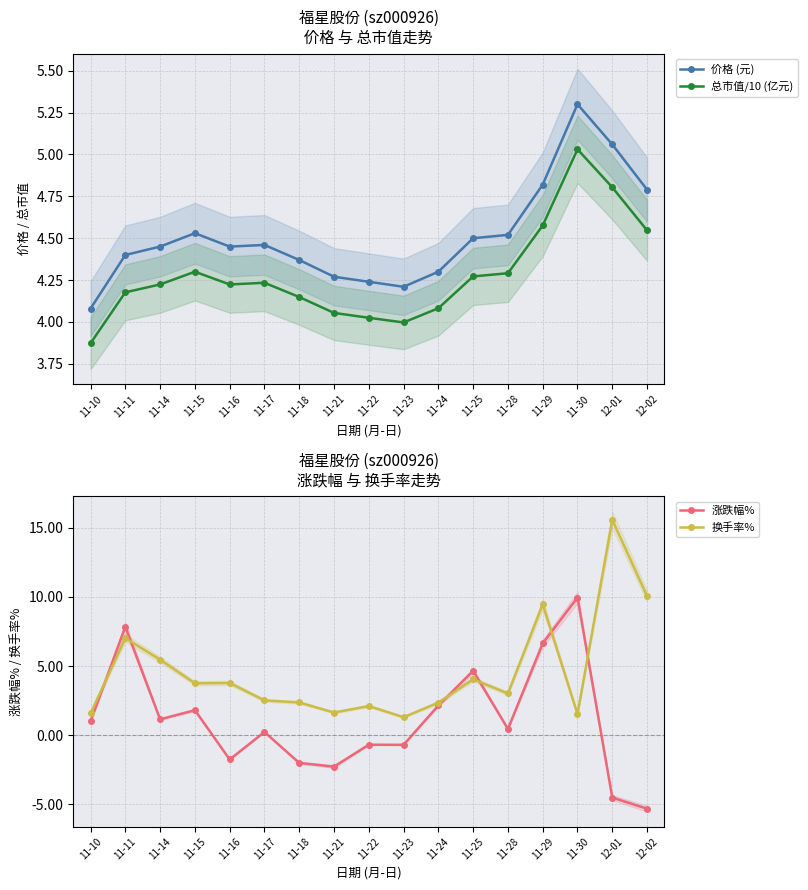

What is the label of the 16th point from the left?

12-01